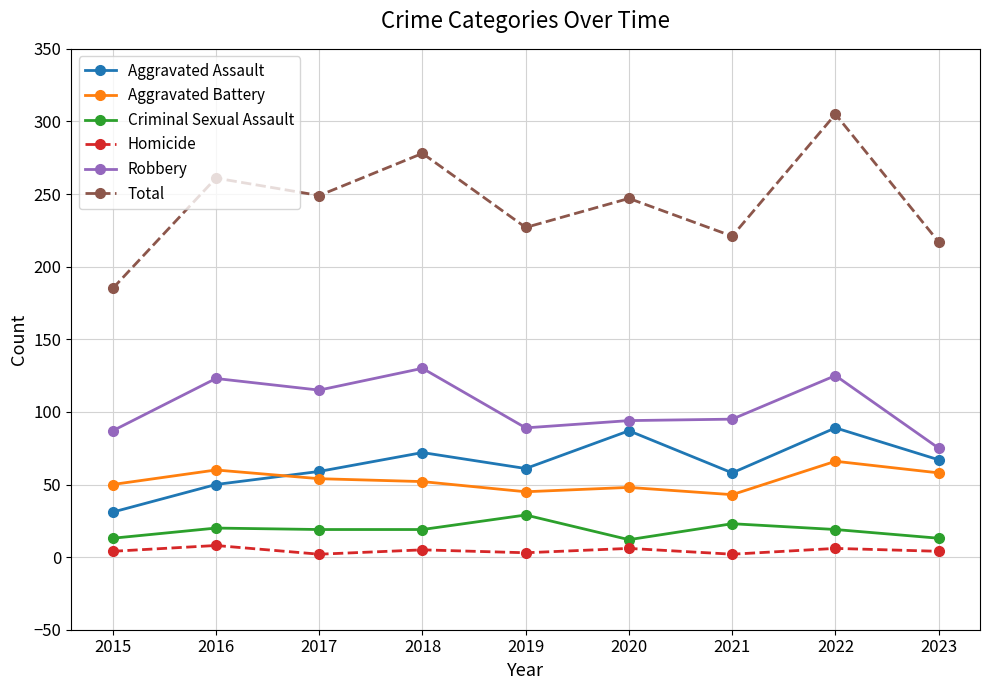

What is the lowest value of the Robbery series?

75